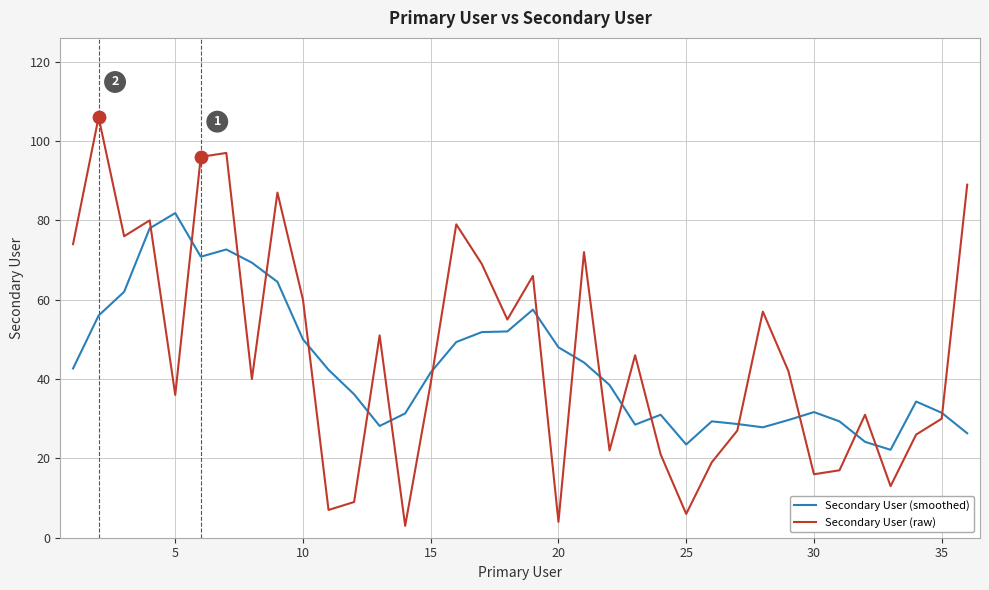

What is the maximum value shown in the chart?

106.0